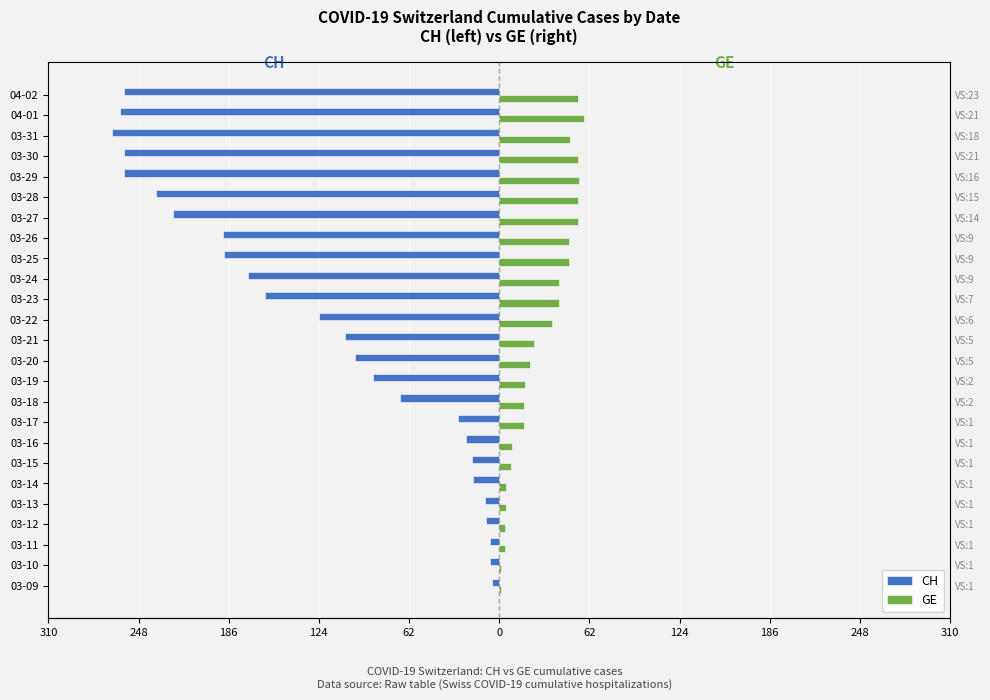

What are all the series names shown in the legend?

CH, GE